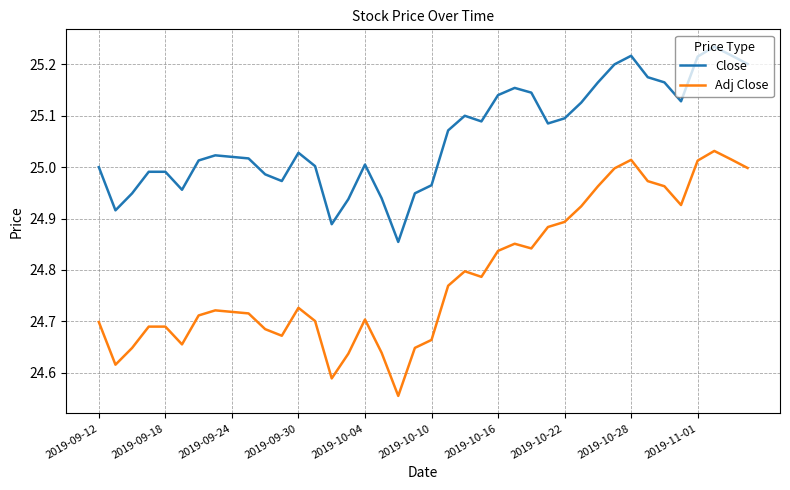

Rank the series by their average value, from lowest to highest.

Adj Close, Close